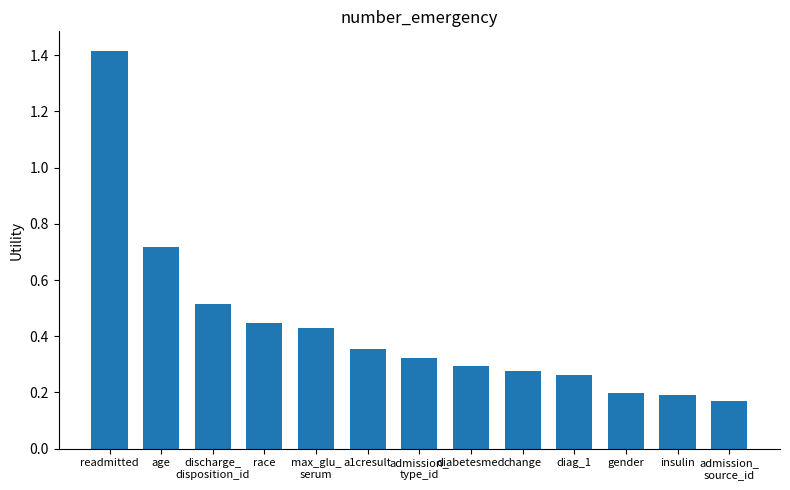

Which label corresponds to the largest value in the chart?

readmitted